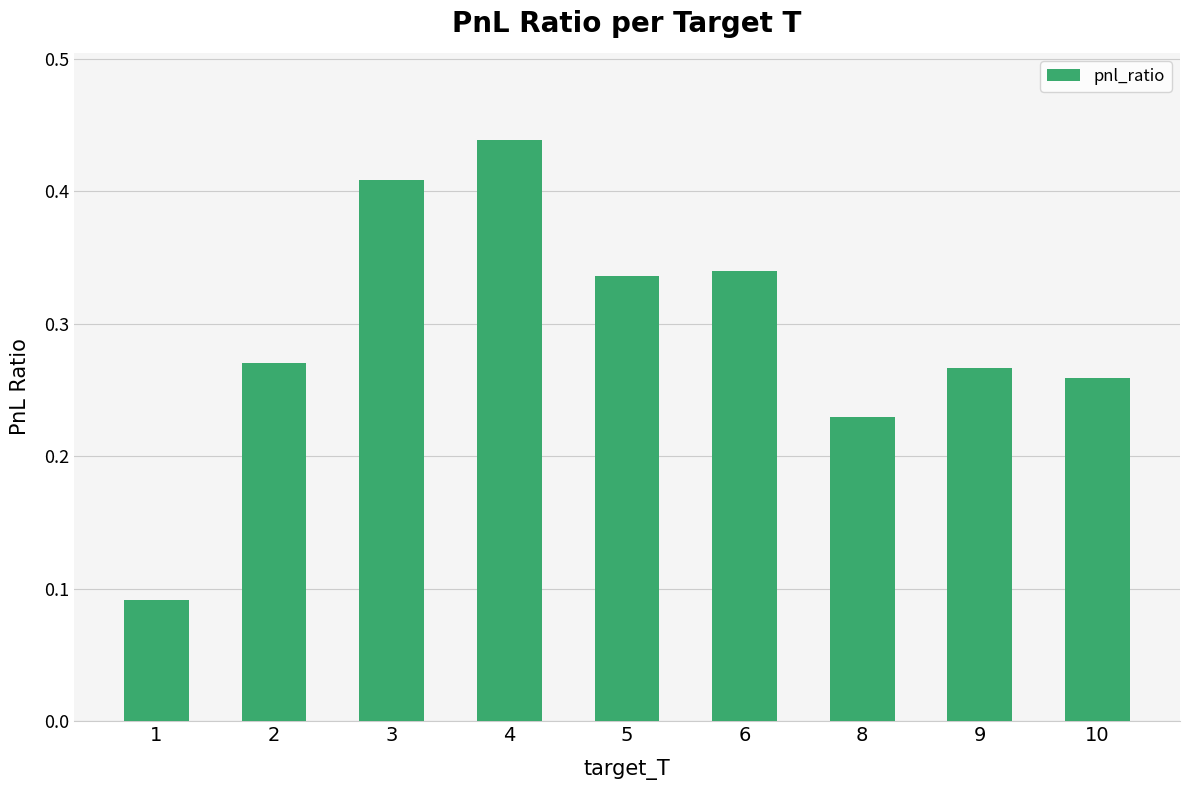

What is the change in value from 2 to 4?

+0.2